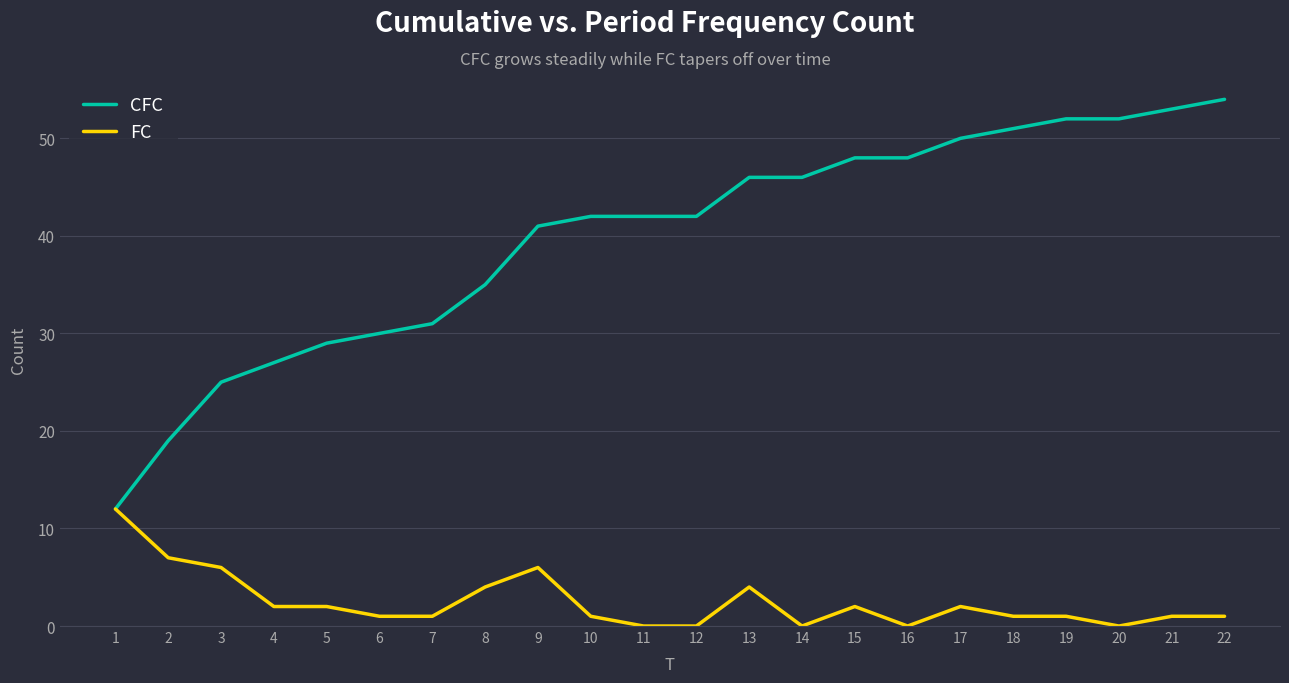

List the series in order of their overall mean, highest first.

CFC, FC